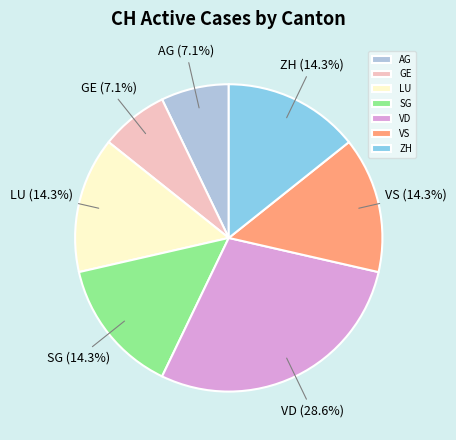

What is the total percentage of AG and LU?

21.4%